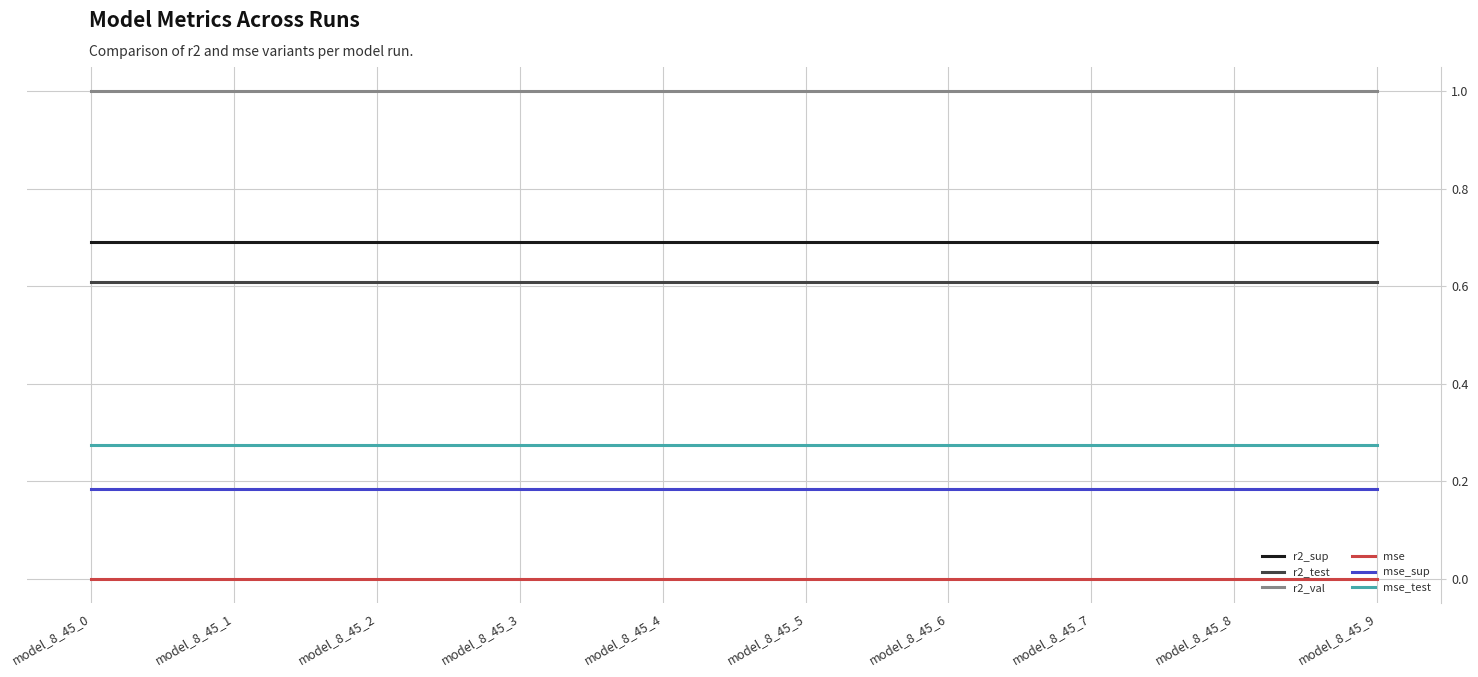

Count the number of data series in this chart.

6